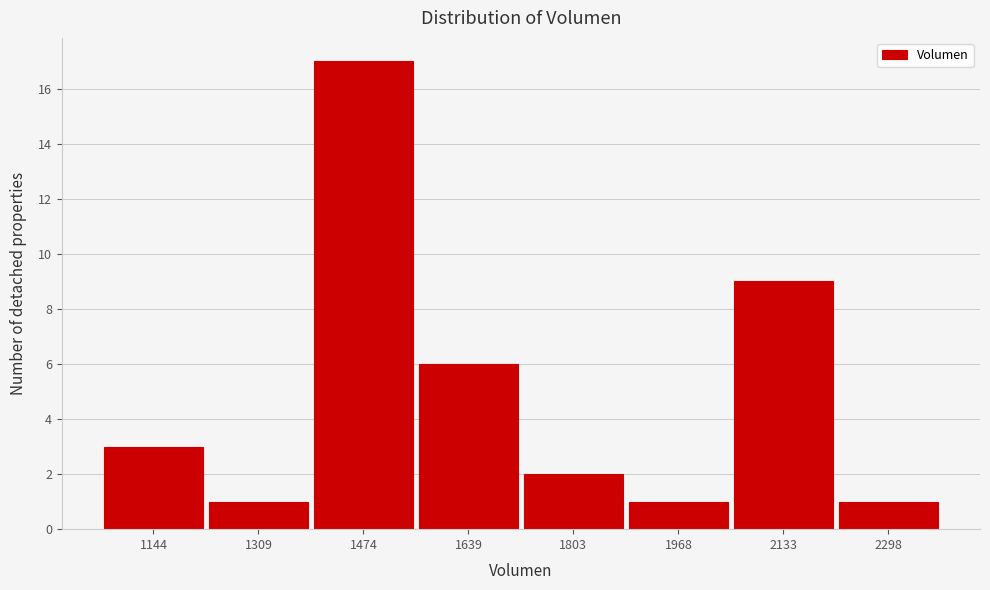

Which range on the x-axis has the tallest bar?

1400 to 1560